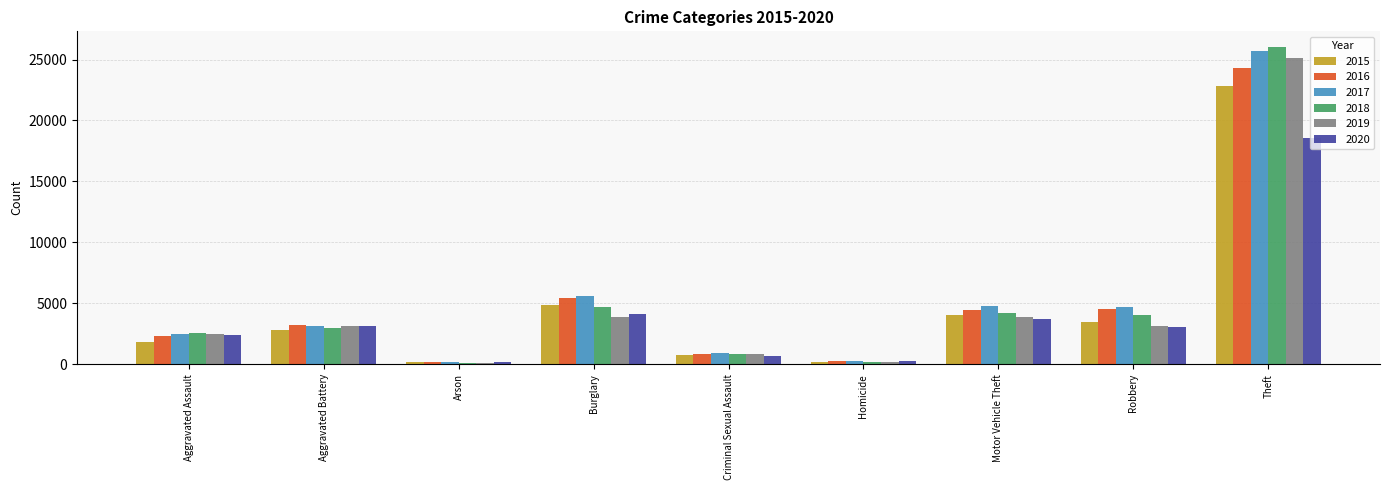

What is the label of the 2nd bar from the left?

Aggravated Battery